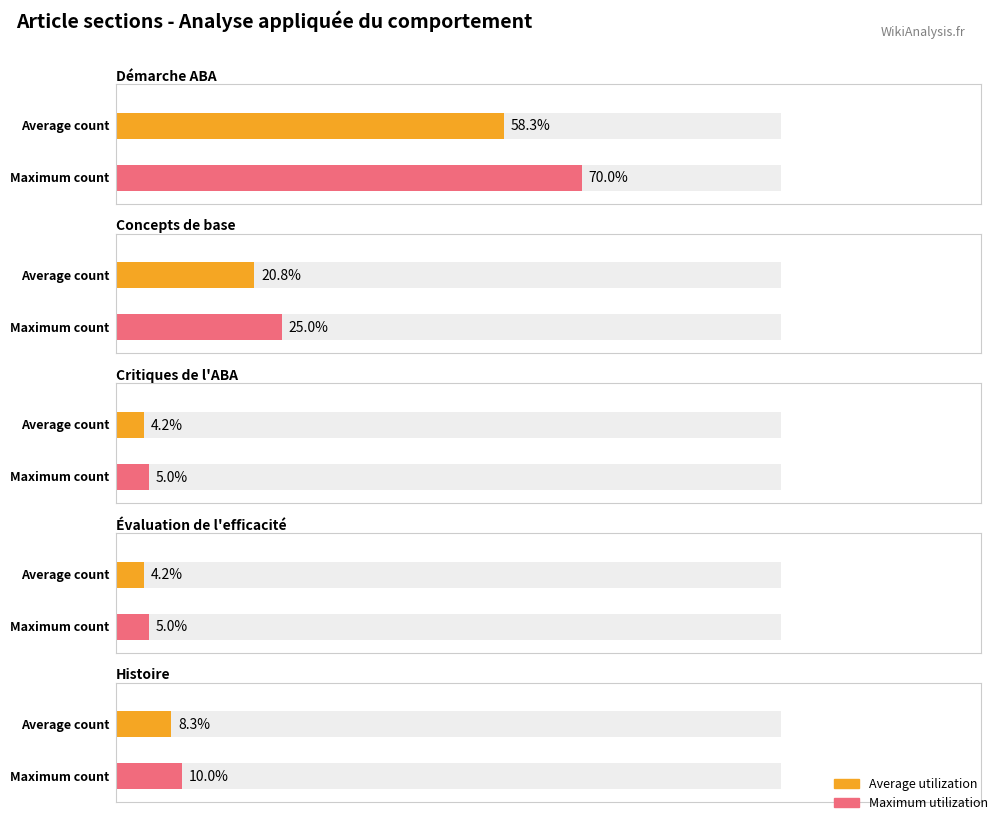

What position from the left is Concepts de base?

2